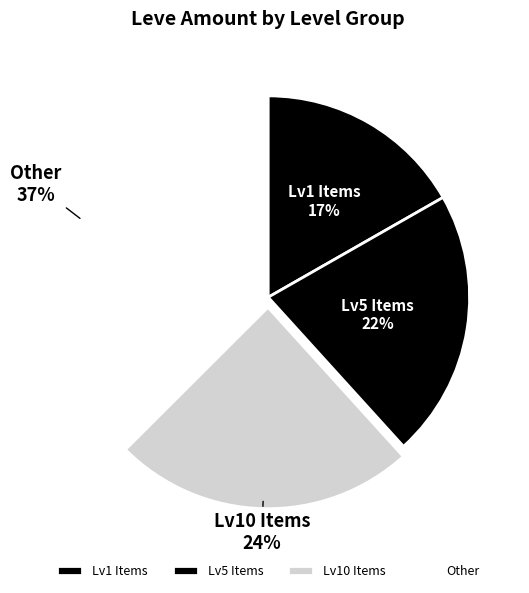

Is there any slice that represents more than half of the pie?

No